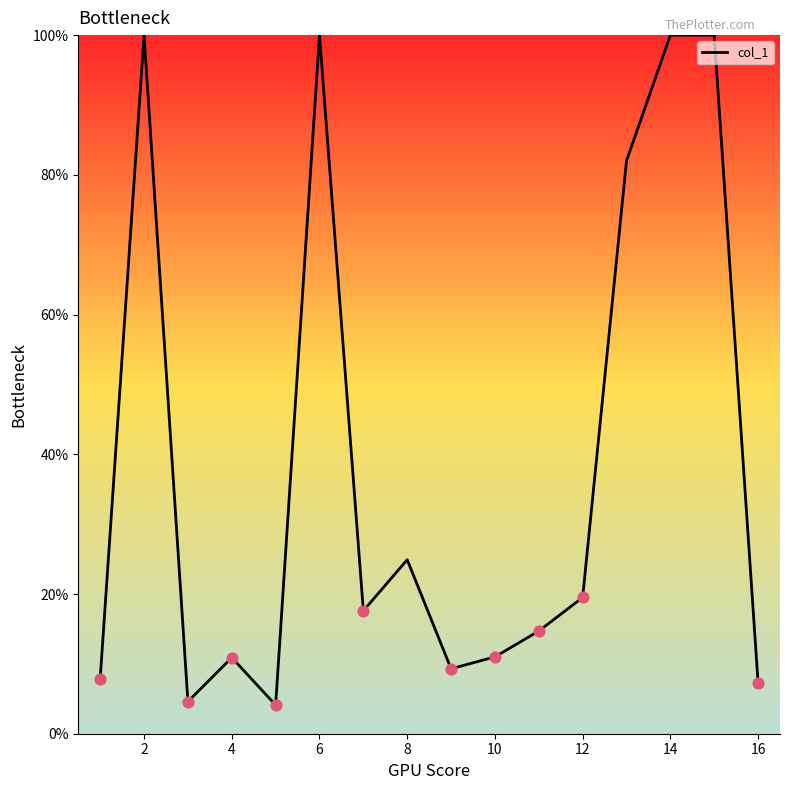

What is the minimum value shown in the chart?

4.1